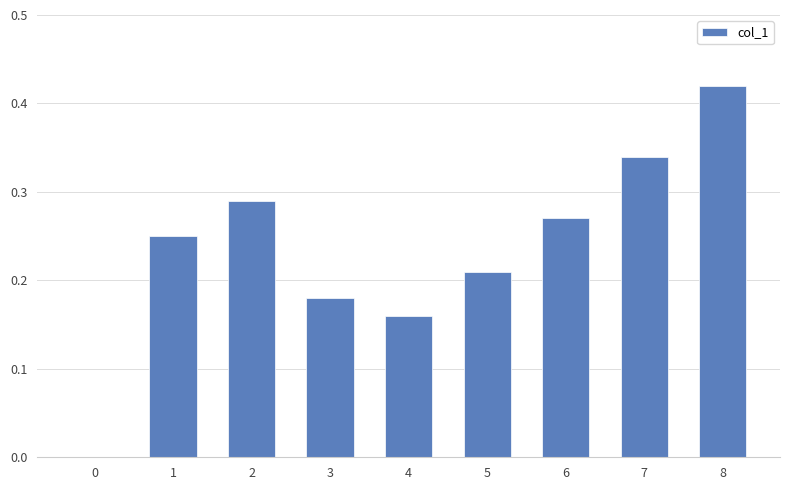

Between 4 and 1, which is larger?

1